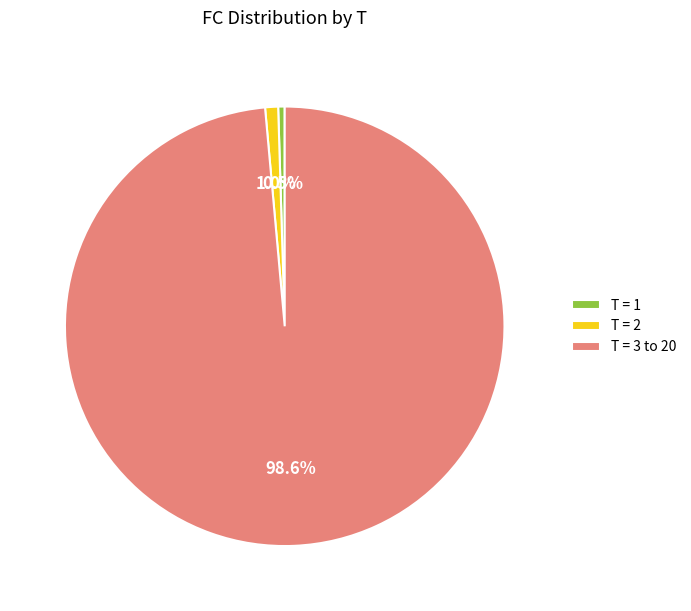

How many segments does this pie chart have?

3